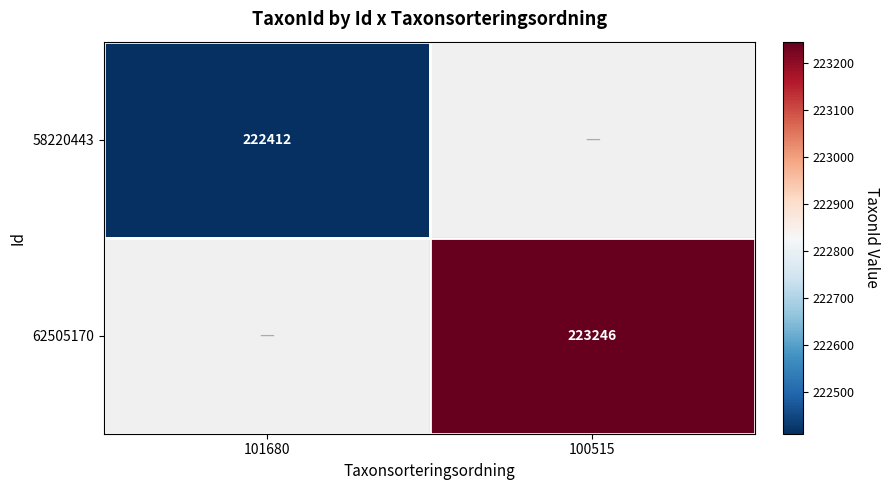

True or false: 58220443 has a value of 318188.2 at 101680.

False